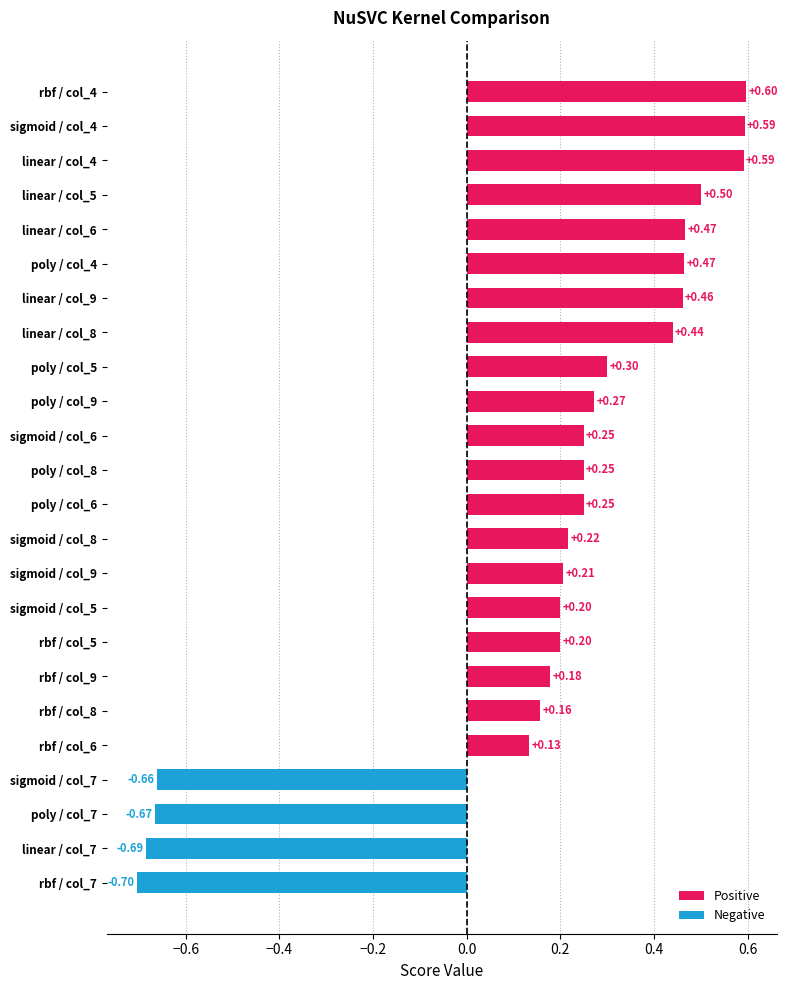

Which has a higher value, rbf / col_5 or rbf / col_8?

rbf / col_5